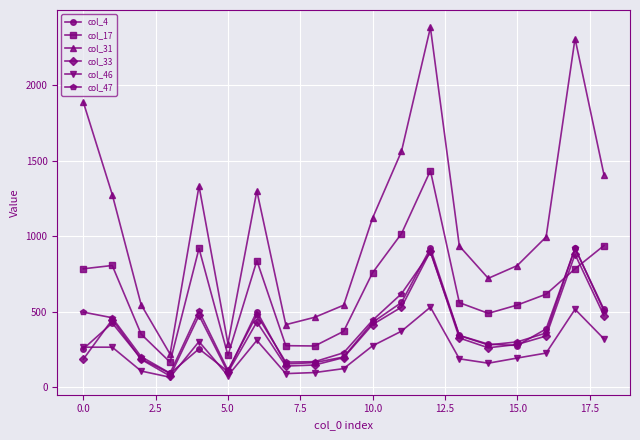

Count the number of data series in this chart.

6